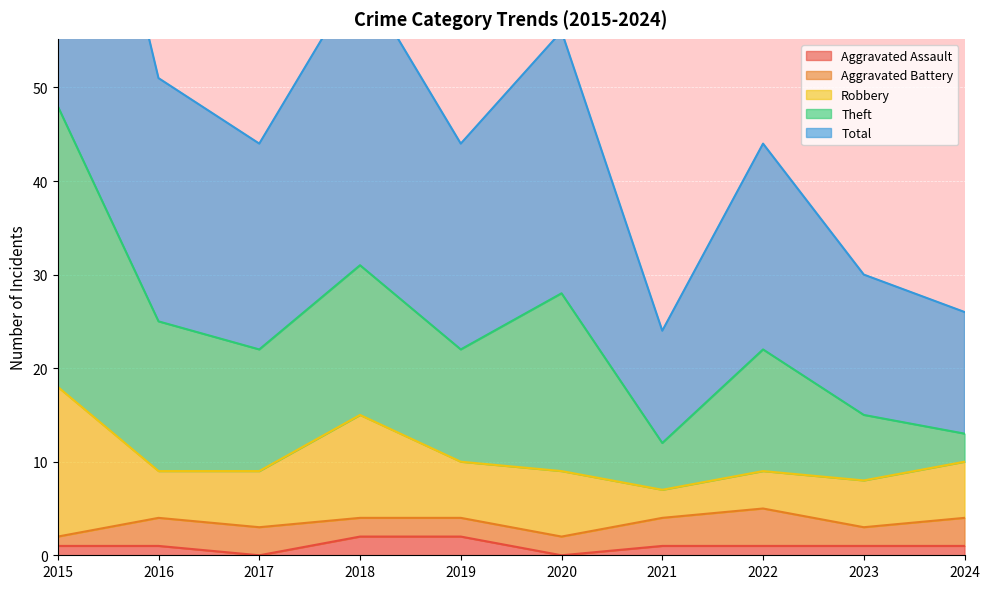

Rank the series at 2022 from lowest to highest value.

Aggravated Assault, Aggravated Battery, Robbery, Theft, Total